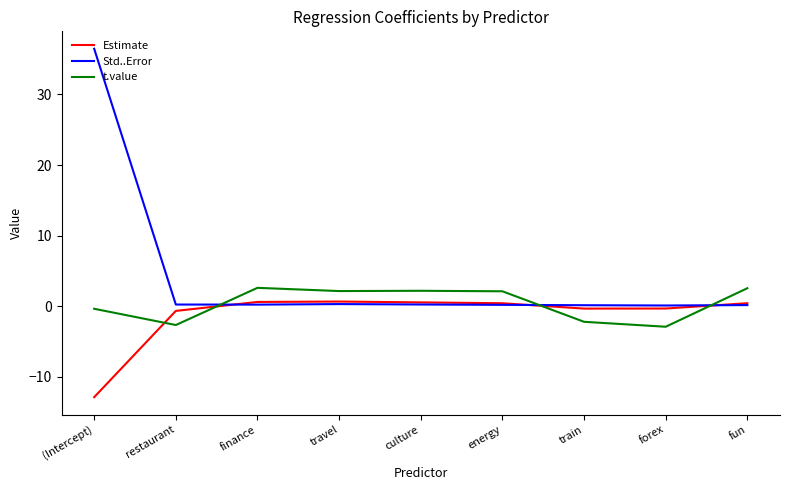

What is the highest value of the Estimate series?

0.7